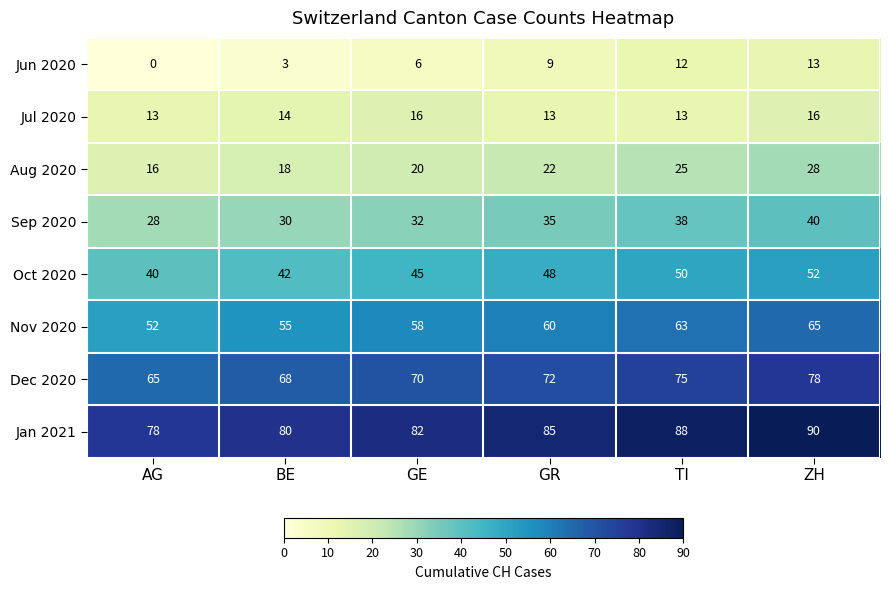

What is the maximum value for Sep 2020?

40